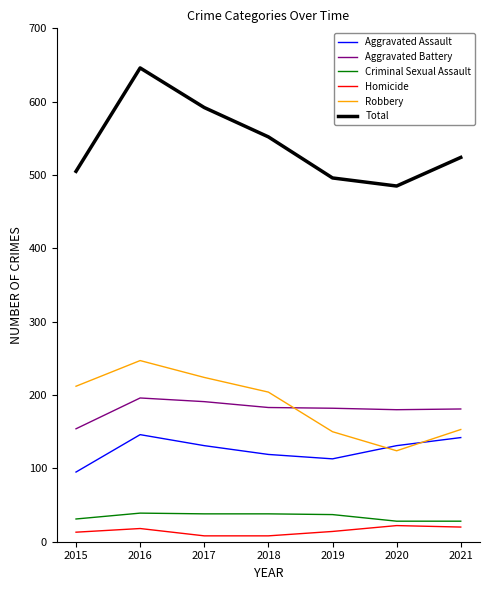

True or false: Criminal Sexual Assault and Homicide intersect in this chart.

False